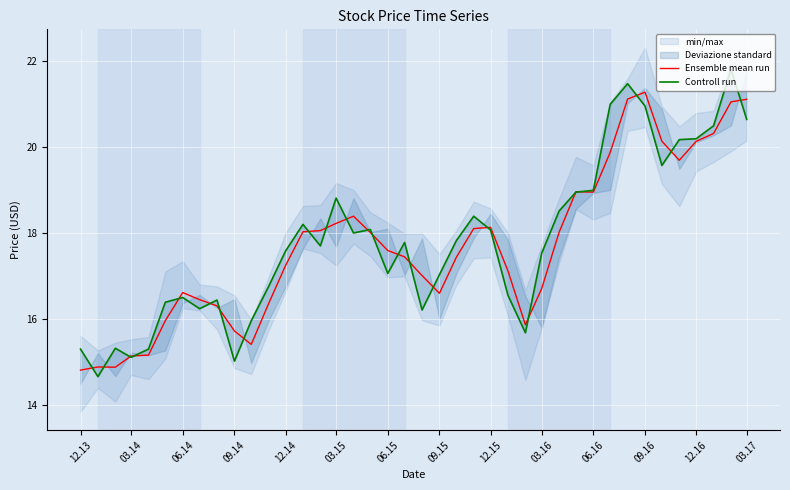

Reading left to right, what are all the values shown in this chart?

Ensemble mean run: 14.8	14.9	14.9	15.1	15.2	16.0	16.6	16.4	16.3	15.7	15.4	16.4	17.2	18.0	18.1	18.2	18.4	18.0	17.6	17.4	17.0	16.6	17.4	18.1	18.1	17.1	15.9	16.7	18.0	19.0	18.9	19.9	21.1	21.3	20.1	19.7	20.1	20.3	21.0	21.1
Controll run: 15.3	14.7	15.3	15.1	15.3	16.4	16.5	16.2	16.4	15.0	16.0	16.8	17.6	18.2	17.7	18.8	18.0	18.1	17.1	17.8	16.2	17.0	17.8	18.4	18.1	16.5	15.7	17.5	18.5	19.0	19.0	21.0	21.5	21.0	19.6	20.2	20.2	20.5	21.8	20.6